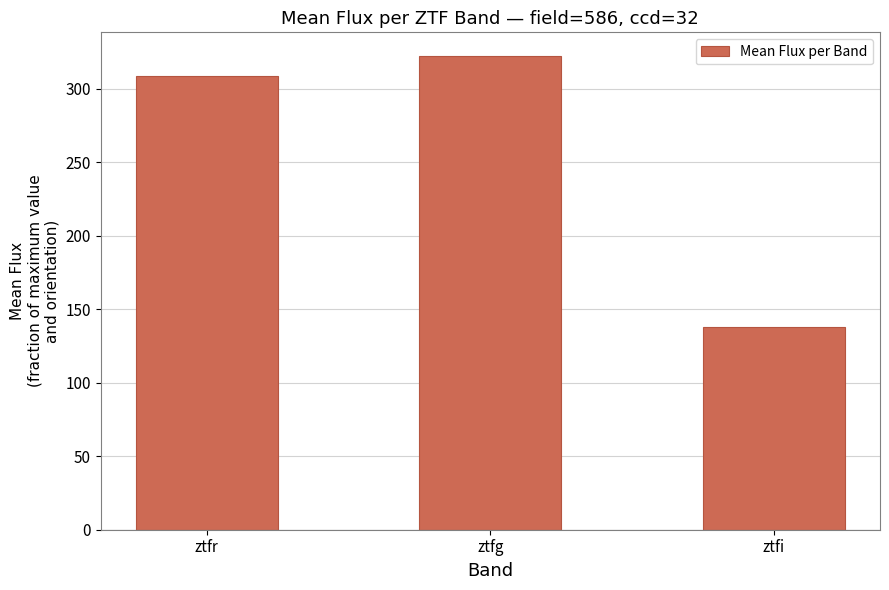

Reading right to left, extract all data points from this chart.

137.9	322.3	308.9